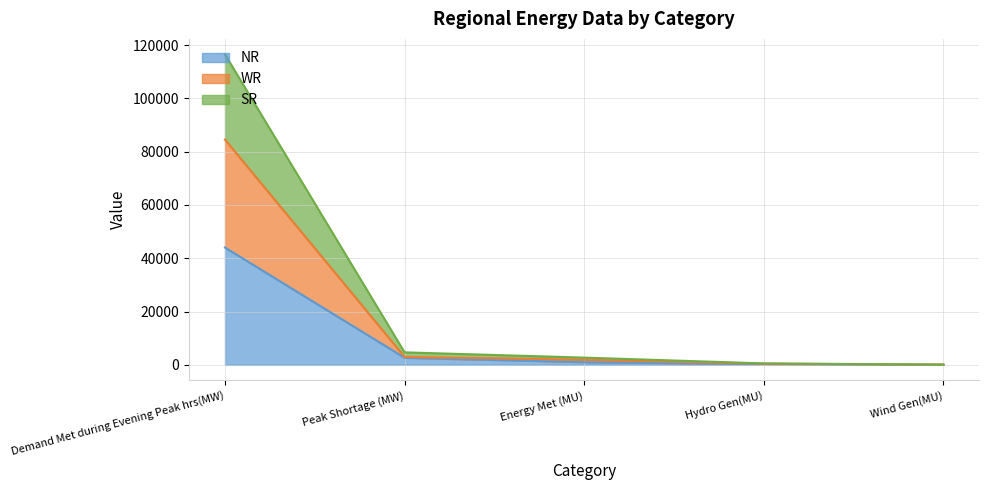

Reading right to left, transcribe all the data shown in this chart.

NR: 26	325	990	2650	44018
WR: 64	422	1913	2976	84535
SR: 82	525	2701	4676	116502